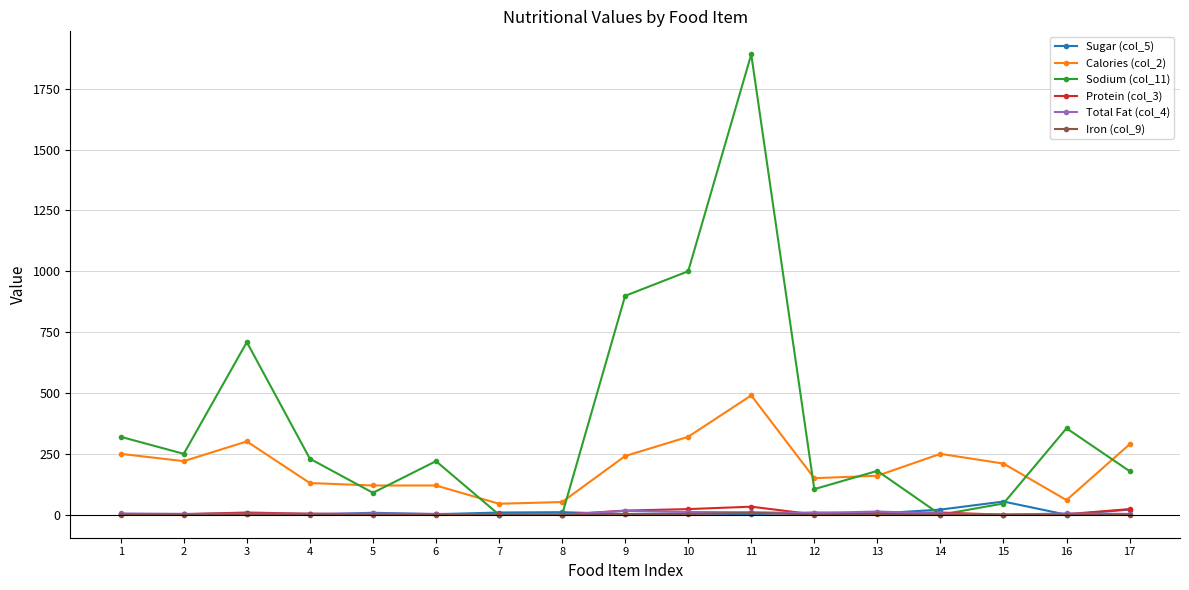

At which label does Sugar (col_5) first exceed 5?

3